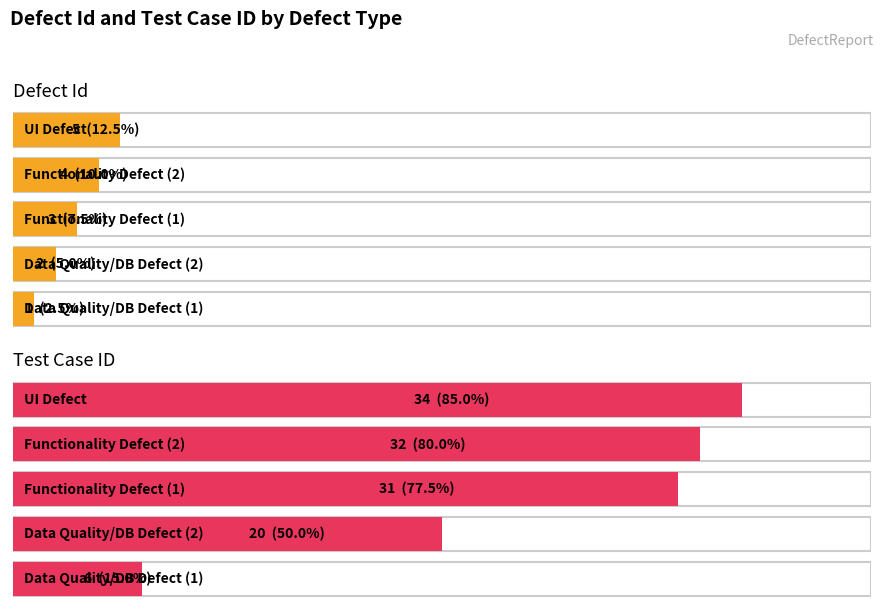

How many data points in Defect Id are above 3?

2